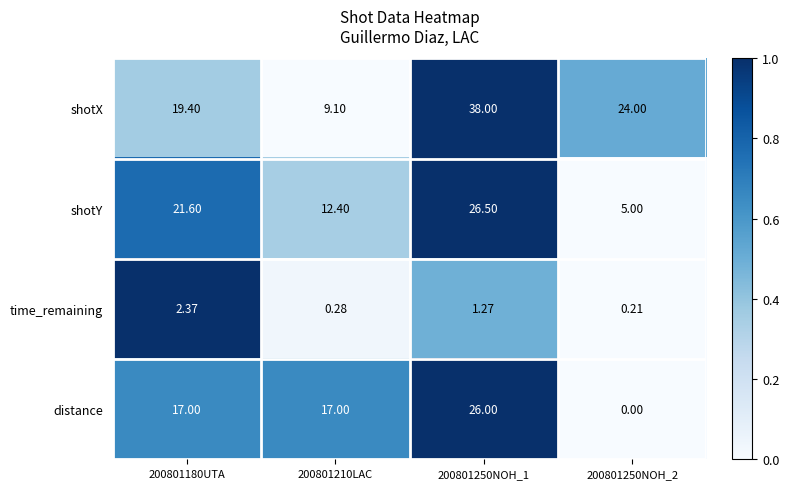

How many data points in distance are less than 17?

1